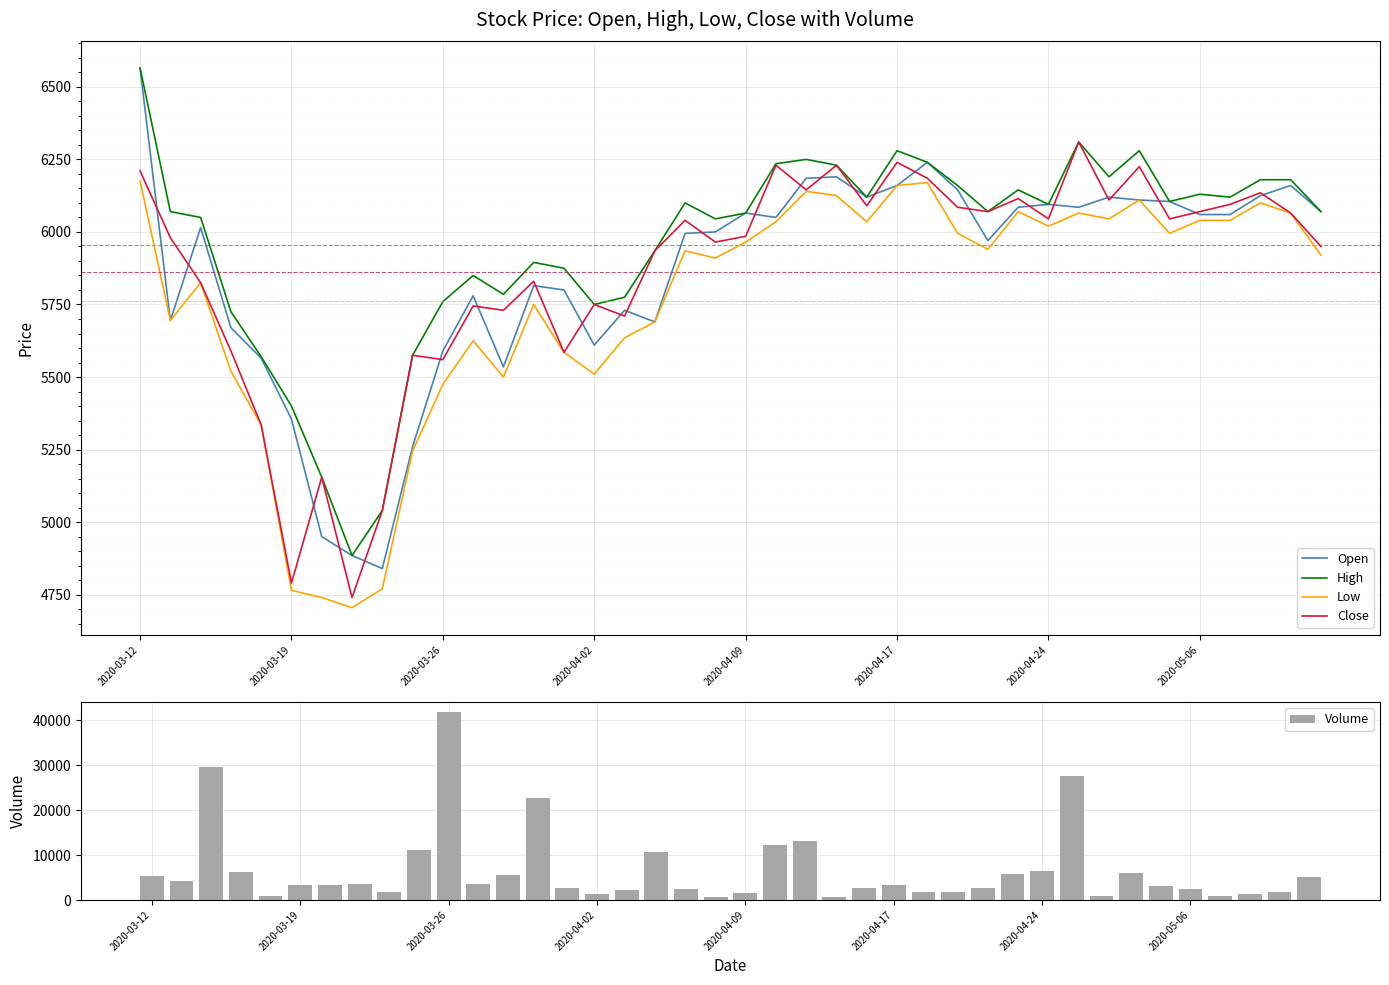

What is the difference between the Open values at 19 and 16?

270